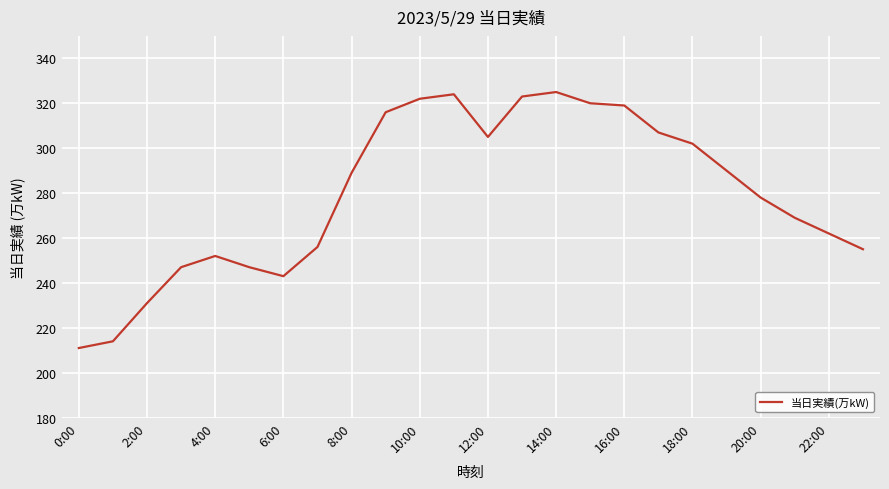

What is the minimum value shown in the chart?

211